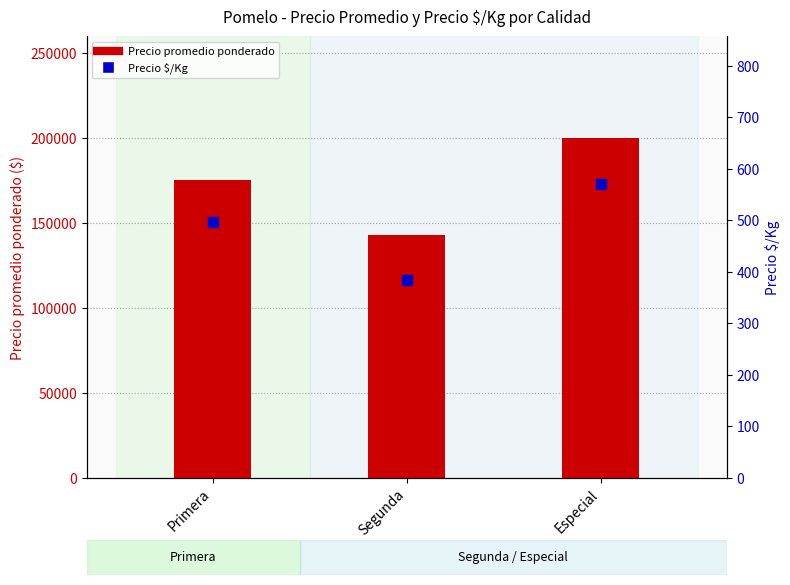

Which series has the largest Y range (max minus min)?

Precio promedio ponderado